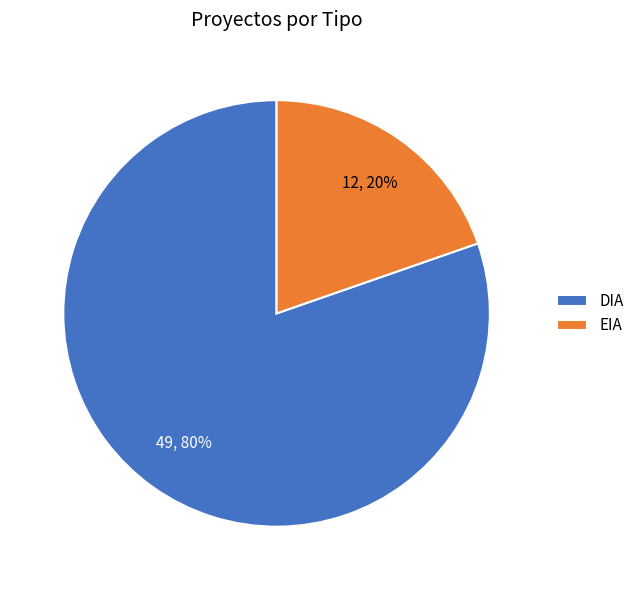

Does DIA account for over 50% of the chart?

Yes